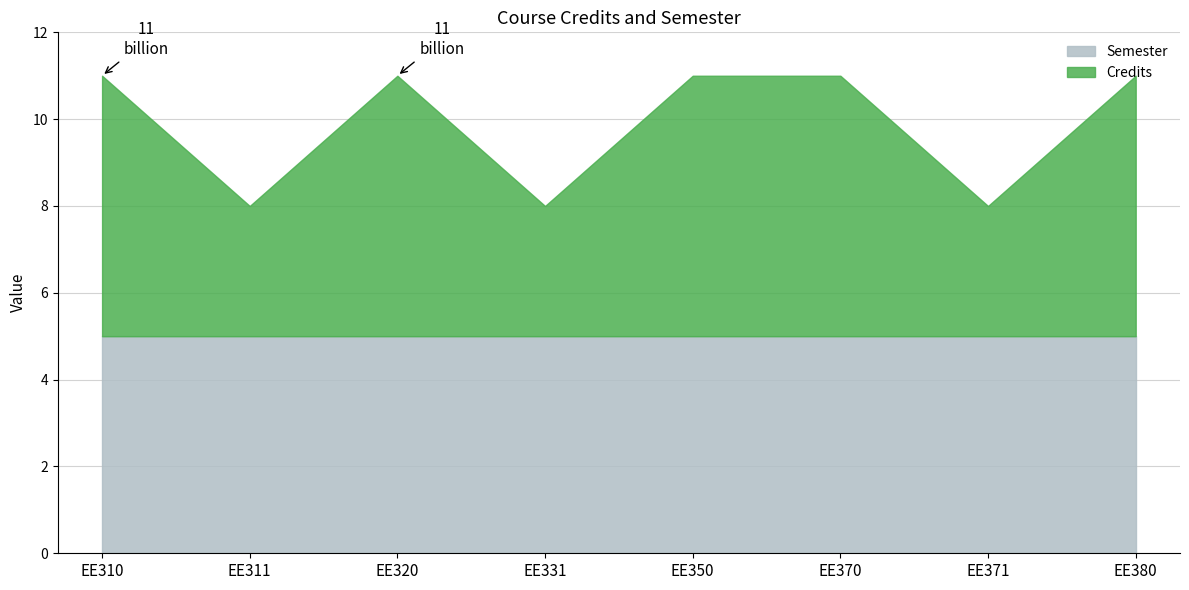

At which category does Credits reach its first local valley?

EE311